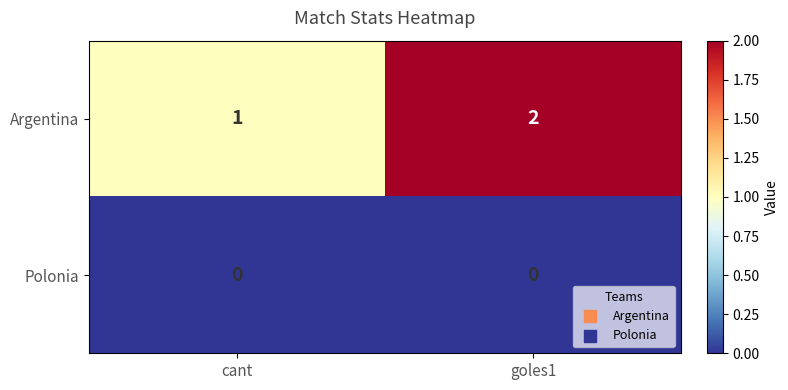

Rank the series at cant from lowest to highest value.

Polonia, Argentina